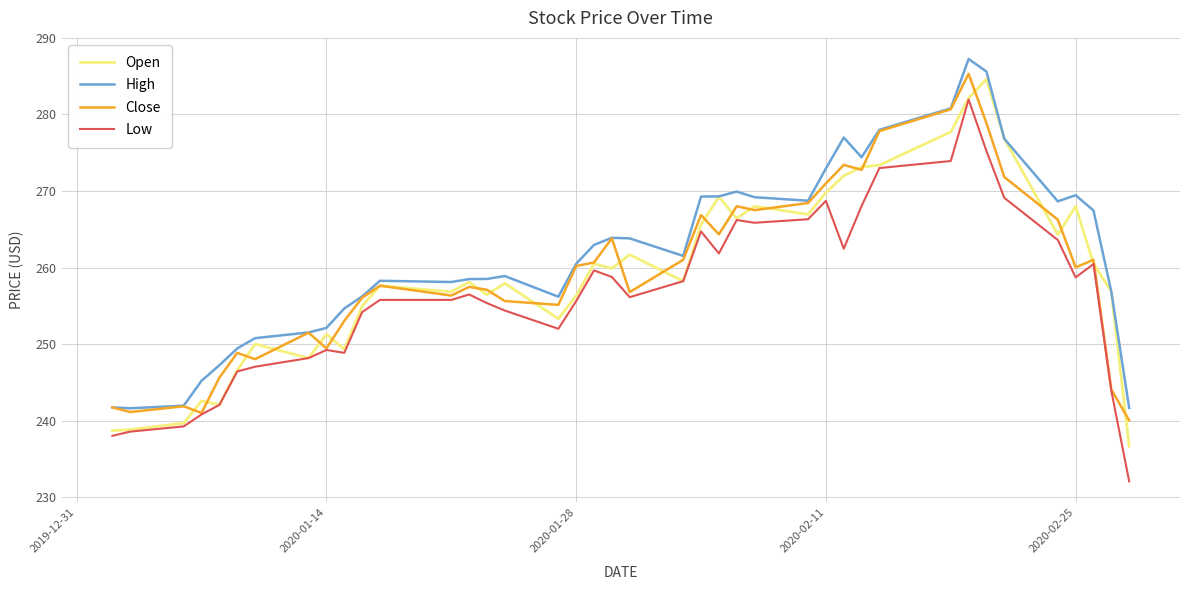

Which series has the largest total across all categories?

High